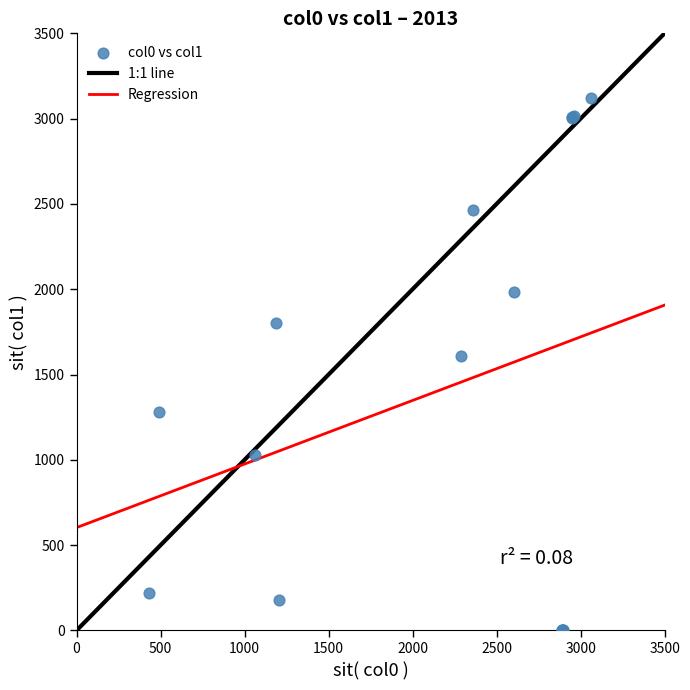

What Y value in the scatter plot is closest to 1560?

1609